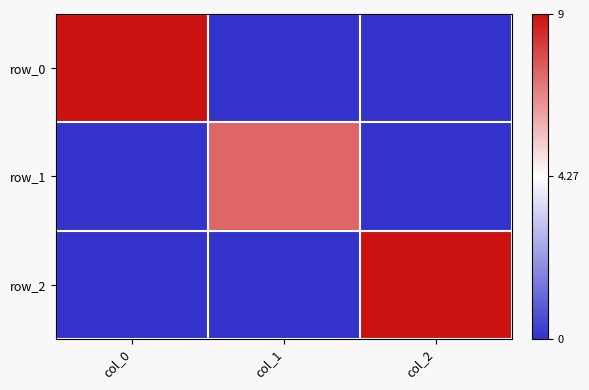

What is the difference between the maximum and minimum values in the row_1 series?

7.0